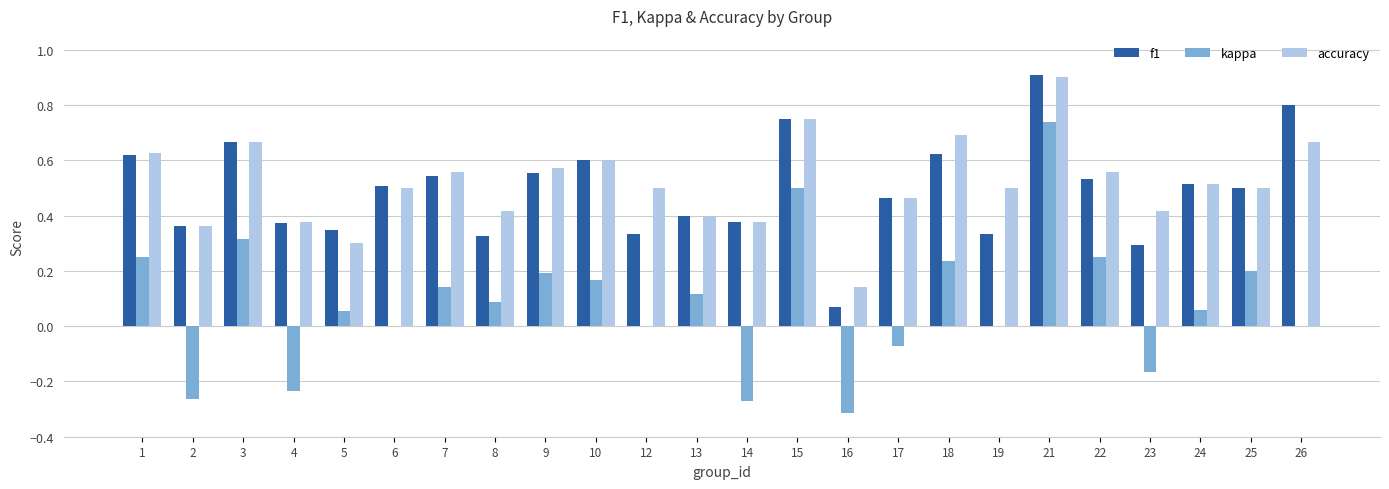

Does the chart contain stacked bars?

No